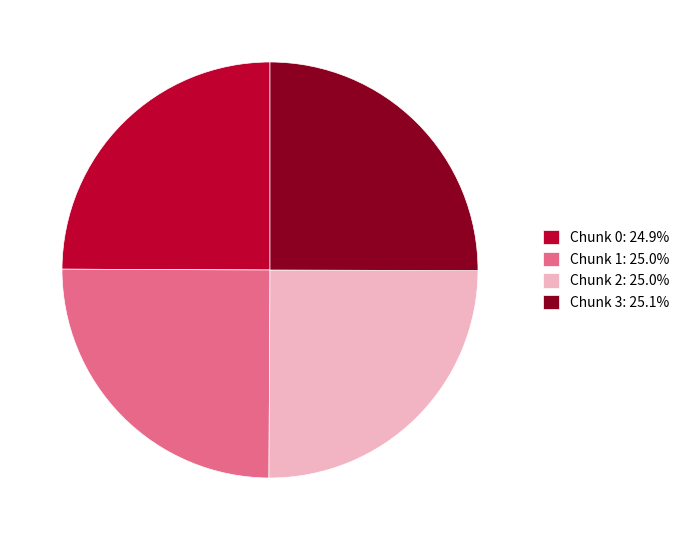

Is there a majority slice in this chart?

No